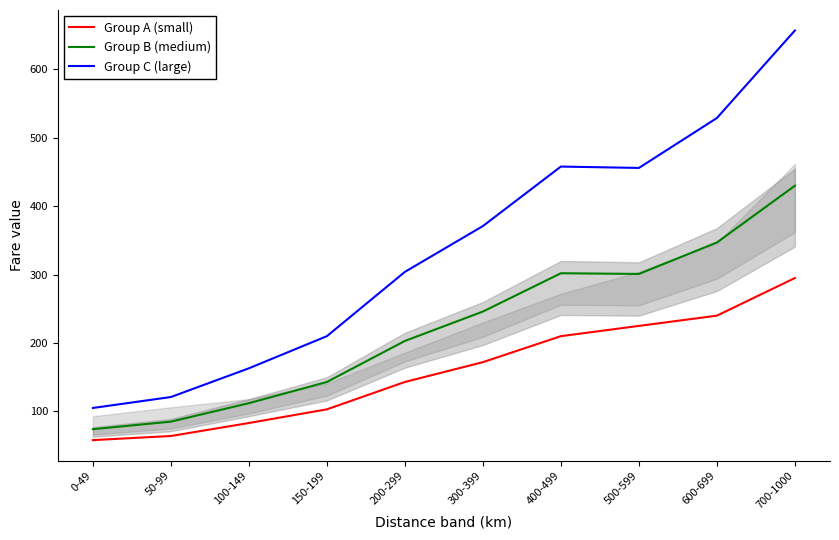

Does the chart have visible grid lines?

No